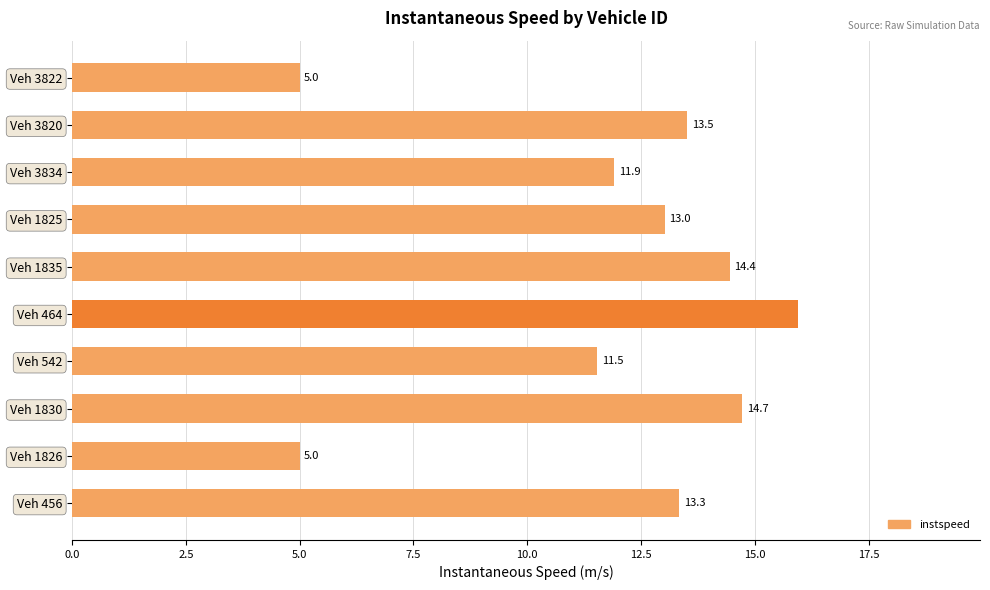

Reading bottom to top, extract all data points from this chart.

Veh 456=13.3	Veh 1826=5.0	Veh 1830=14.7	Veh 542=11.5	Veh 464=16.0	Veh 1835=14.4	Veh 1825=13.0	Veh 3834=11.9	Veh 3820=13.5	Veh 3822=5.0